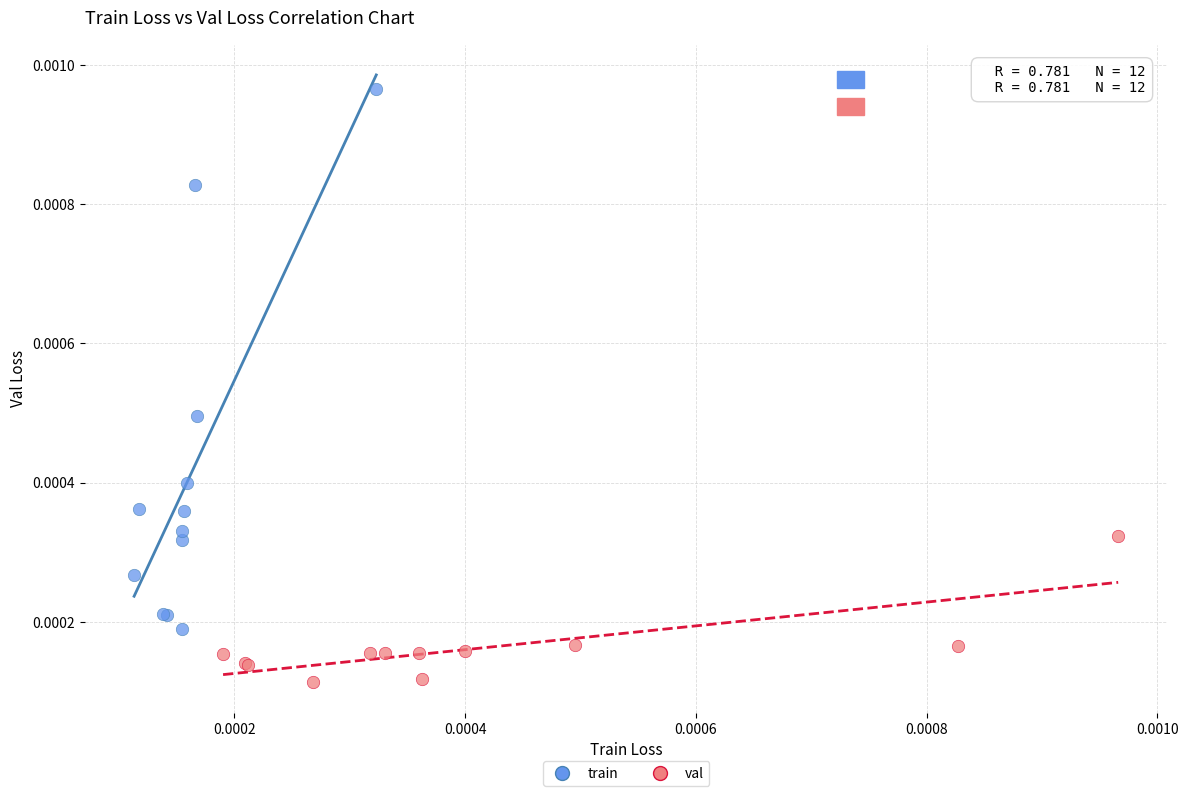

Which series reaches the maximum Y coordinate?

train